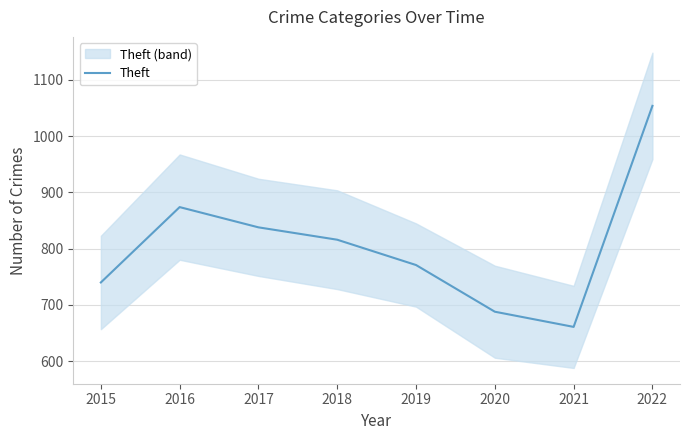

Reading left to right, list all the values displayed in this chart.

740	874	838	816	771	688	661	1054